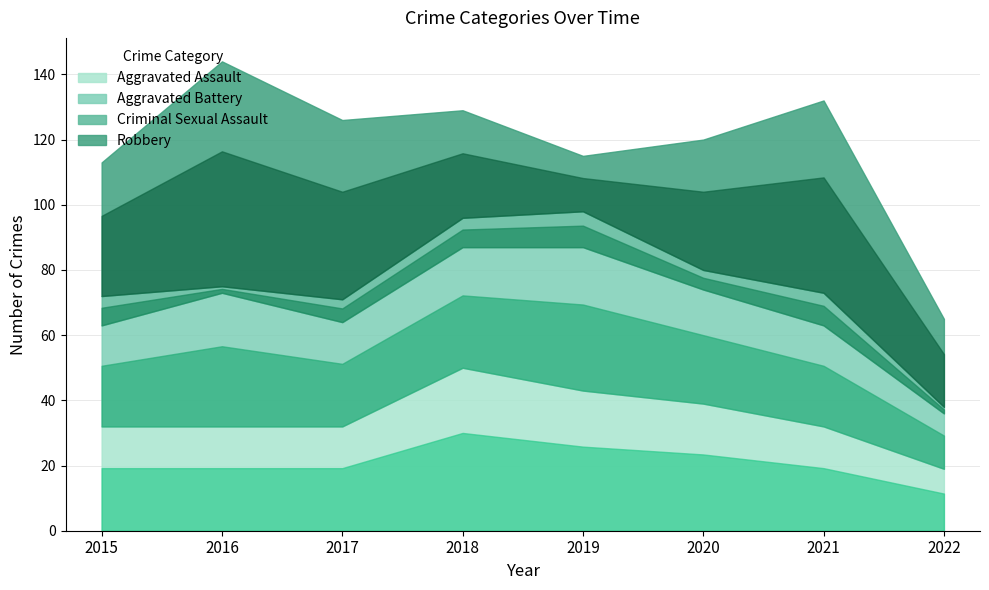

Reading left to right, extract all data points from this chart.

Aggravated Assault: 32	32	32	50	43	39	32	19
Aggravated Battery: 31	41	32	37	44	35	31	17
Criminal Sexual Assault: 9	2	7	9	11	6	10	2
Robbery: 41	69	55	33	17	40	59	27